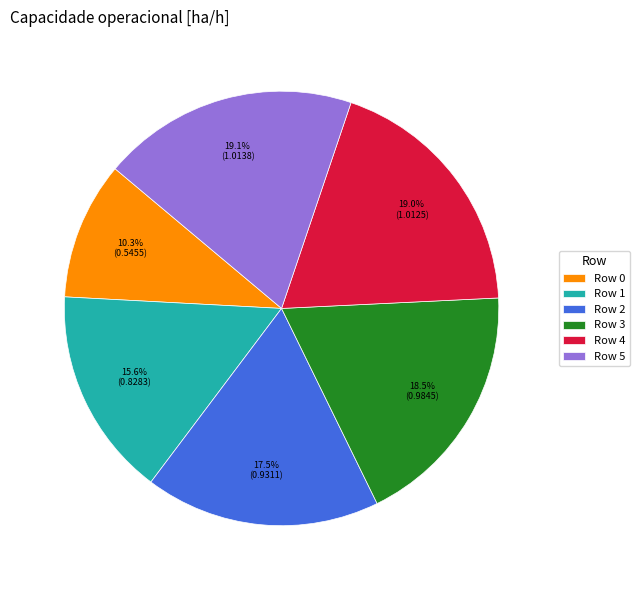

To the nearest percent, what is the average slice percentage?

17%